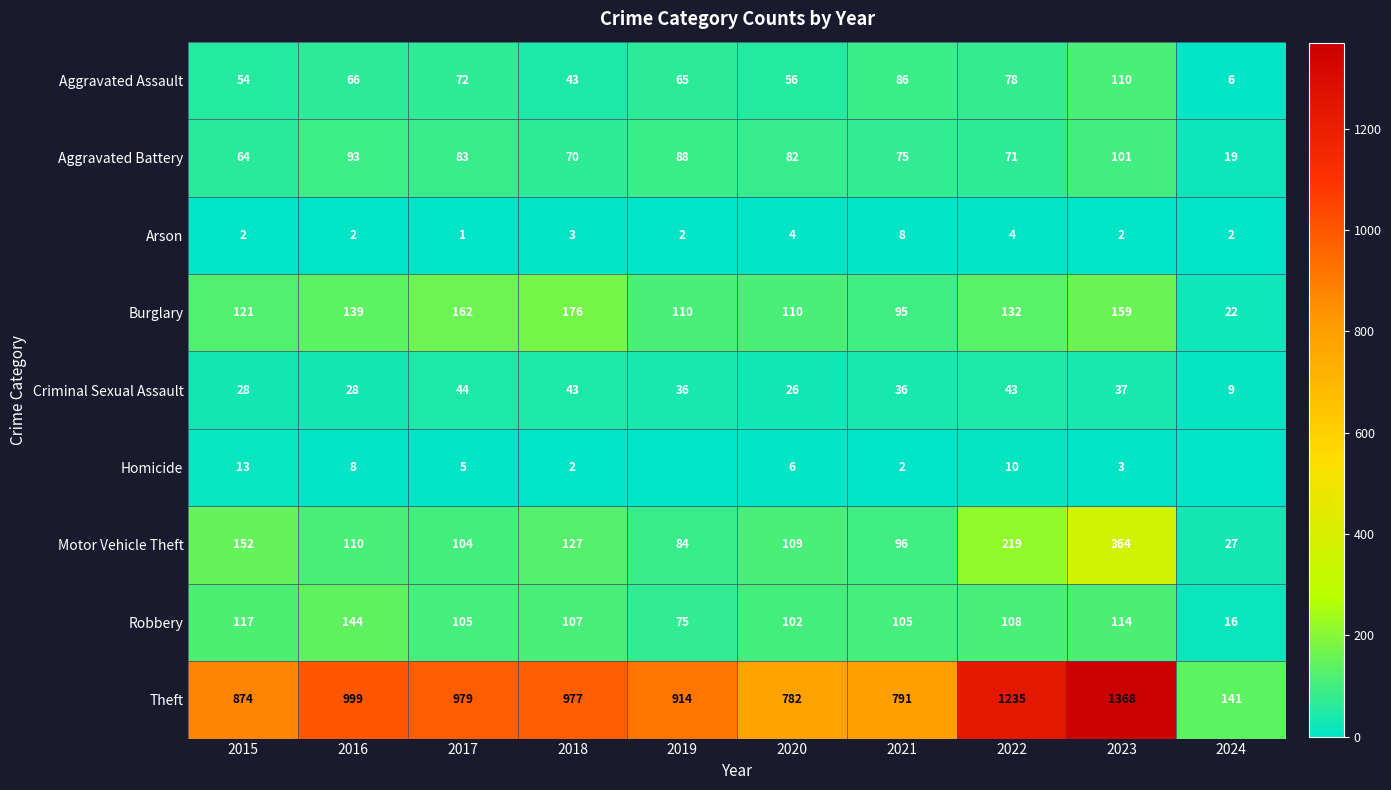

Rank the series at 2020 from lowest to highest value.

Arson, Homicide, Criminal Sexual Assault, Aggravated Assault, Aggravated Battery, Robbery, Motor Vehicle Theft, Burglary, Theft